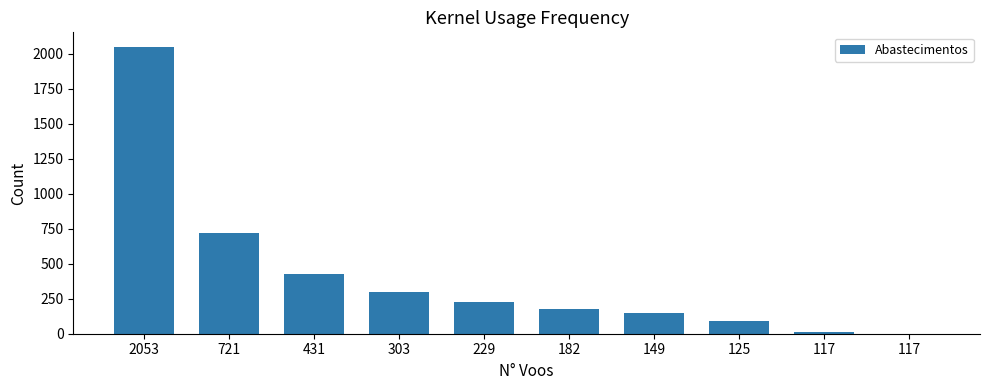

How many data points does each series have?

10